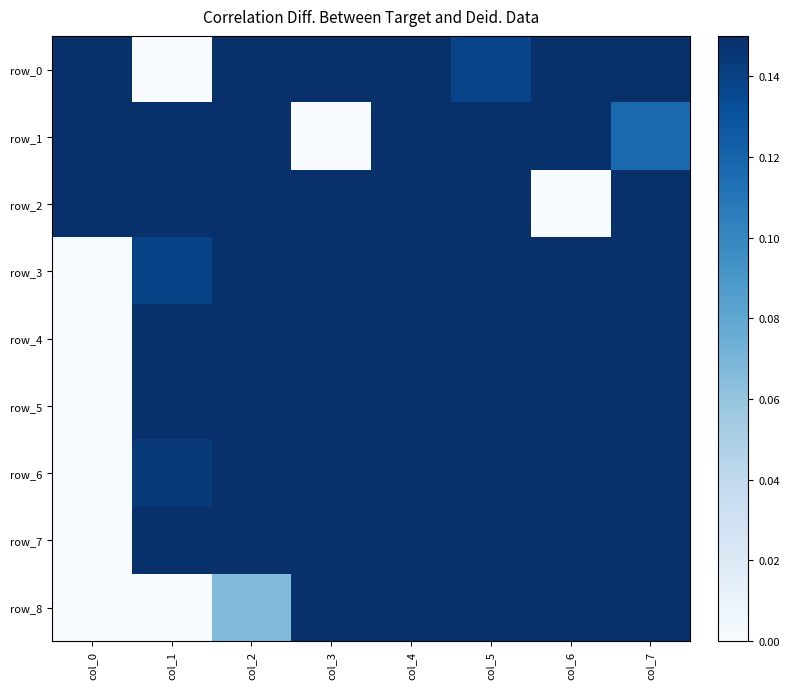

Rank the series at col_2 from highest to lowest value.

row_0, row_7, row_2, row_5, row_4, row_3, row_1, row_6, row_8